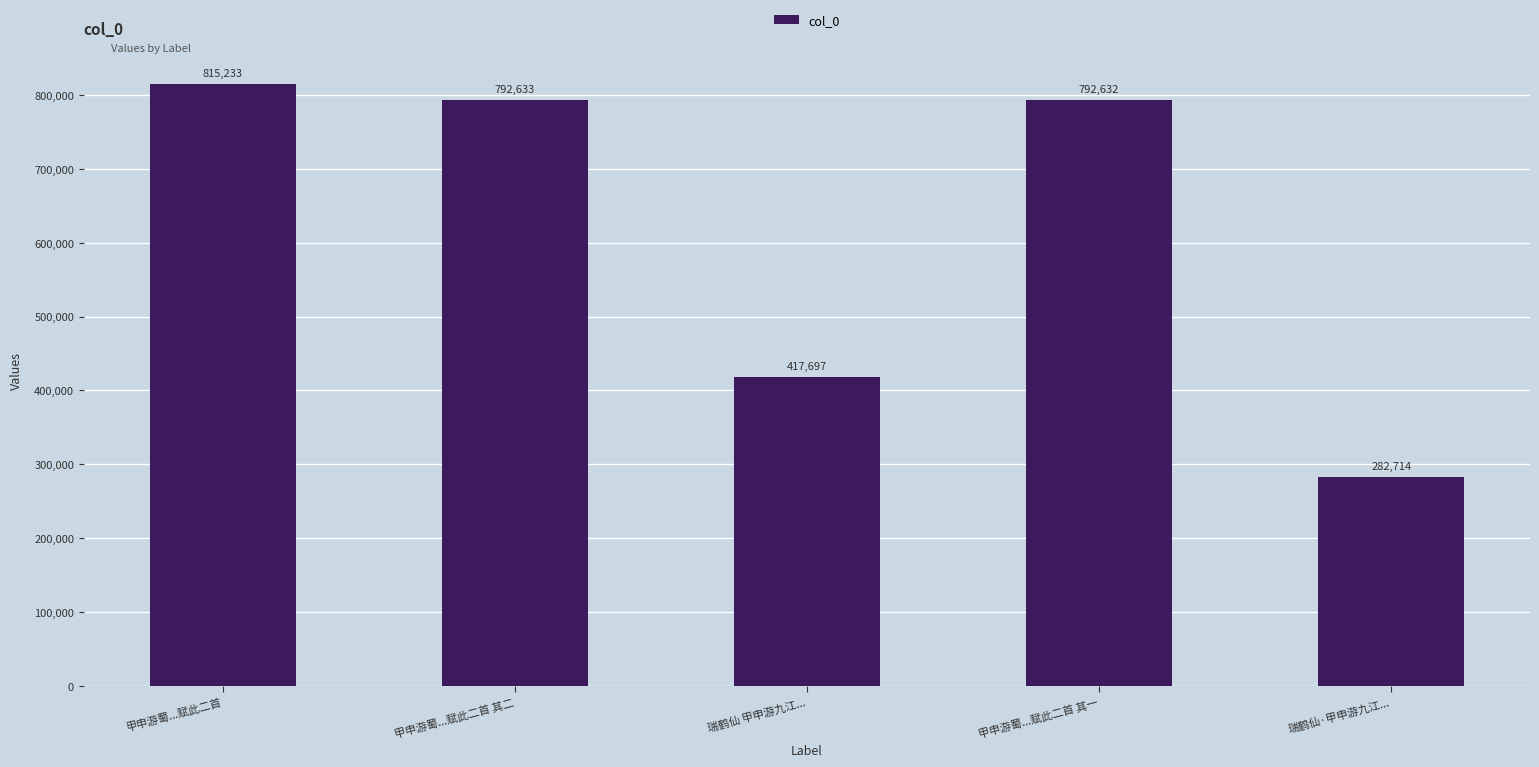

Reading left to right, extract all data points from this chart.

815233	792633	417697	792632	282714